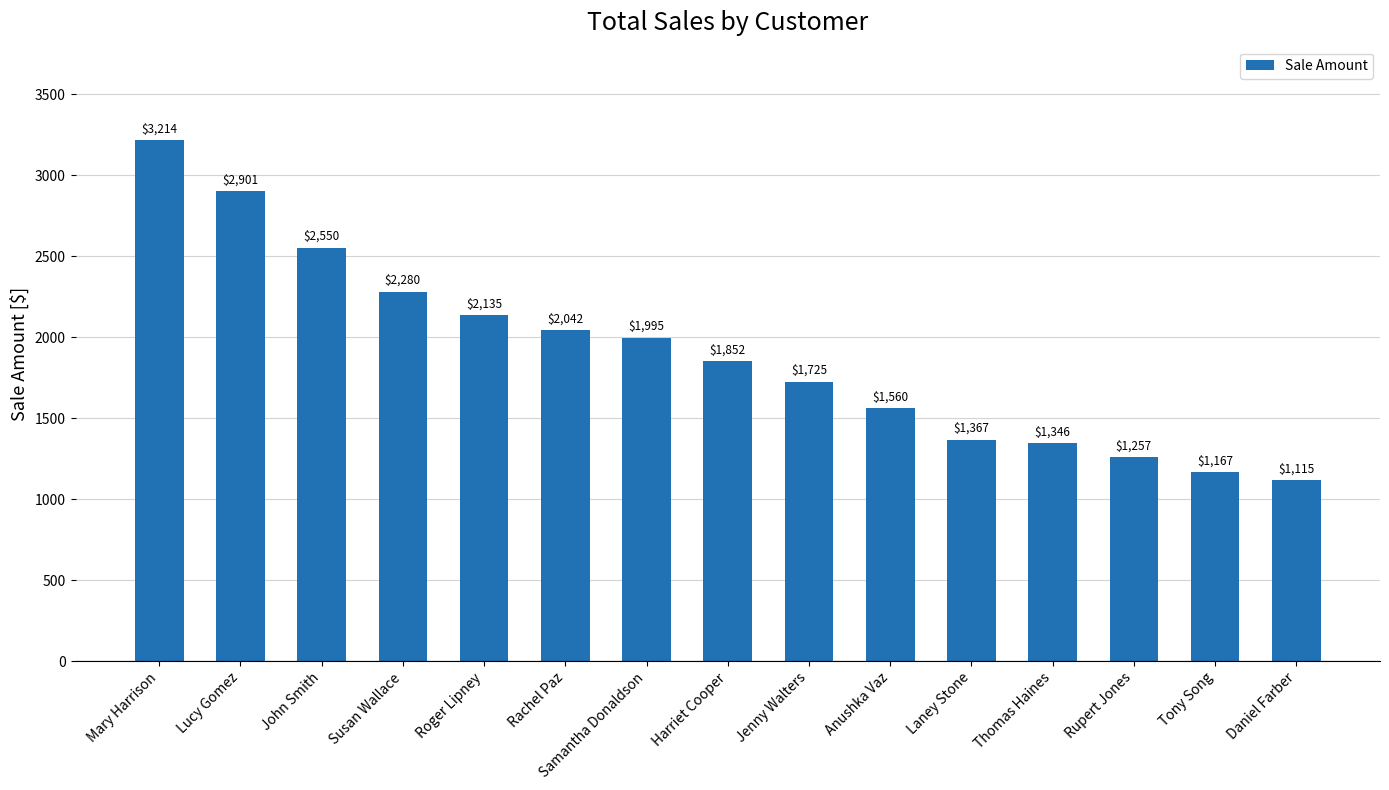

Rank the categories by value from lowest to highest.

Daniel Farber, Tony Song, Rupert Jones, Thomas Haines, Laney Stone, Anushka Vaz, Jenny Walters, Harriet Cooper, Samantha Donaldson, Rachel Paz, Roger Lipney, Susan Wallace, John Smith, Lucy Gomez, Mary Harrison